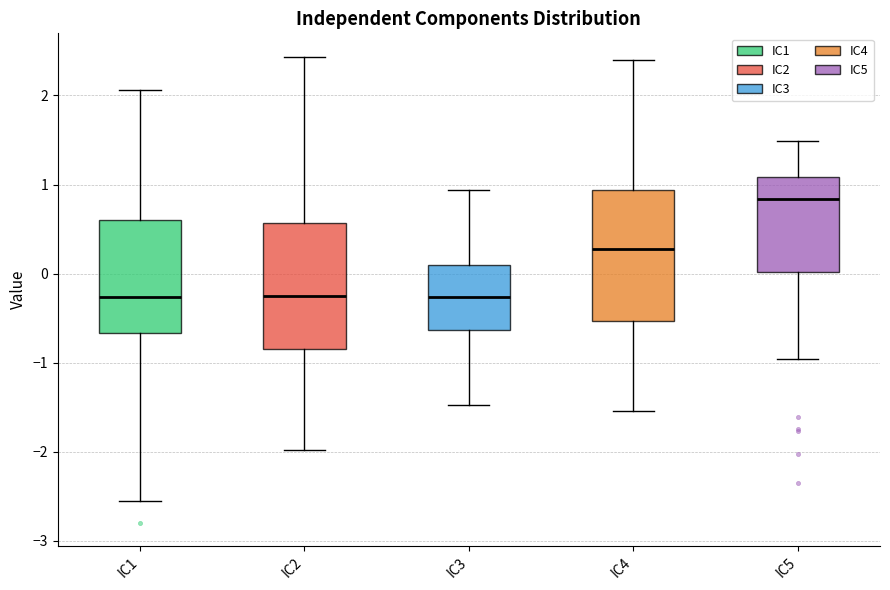

Reading left to right, transcribe this box plot: for each box, give where its median line is, the range the box spans, and where its two whiskers end, as read against the y-axis. The values are not printed on the chart, so give them approximately, as read against the axis.

IC1: median -0.3, box -0.7 to 0.6, whiskers -2.6 to 2.1
IC2: median -0.3, box -0.8 to 0.6, whiskers -2.0 to 2.4
IC3: median -0.3, box -0.6 to 0.1, whiskers -1.5 to 0.9
IC4: median 0.3, box -0.5 to 0.9, whiskers -1.5 to 2.4
IC5: median 0.8, box 0.0 to 1.1, whiskers -1.0 to 1.5